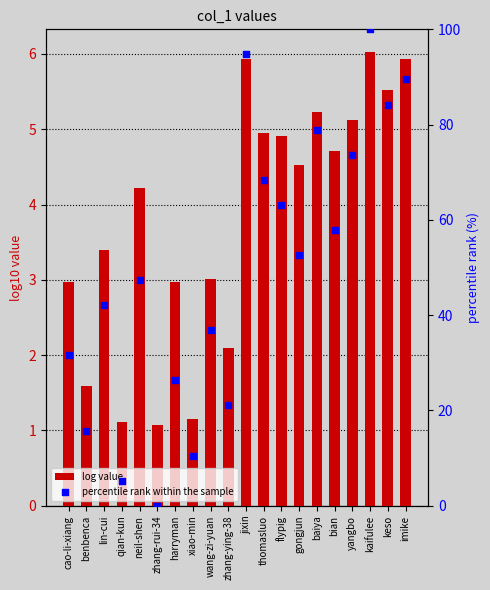

Which series reaches the maximum Y coordinate?

percentile rank within the sample